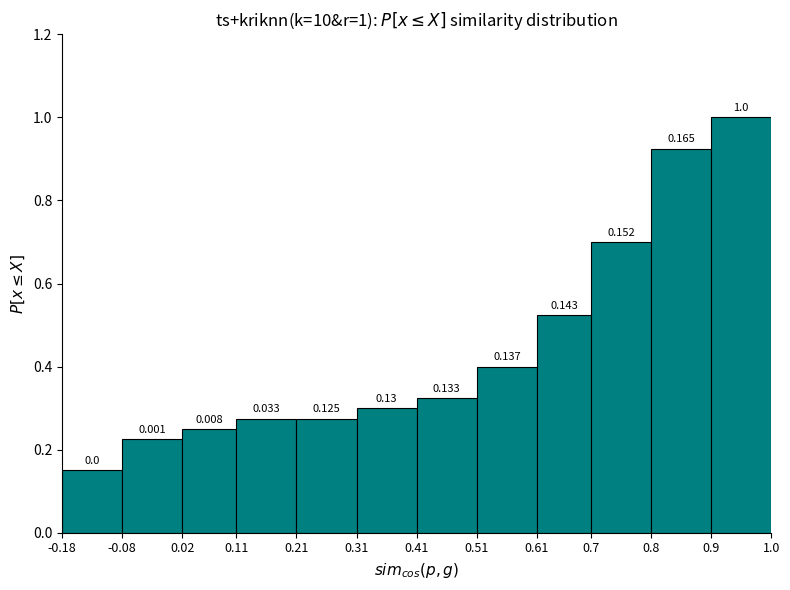

Over which range of the x-axis is the bar tallest?

0.9 to 1.0